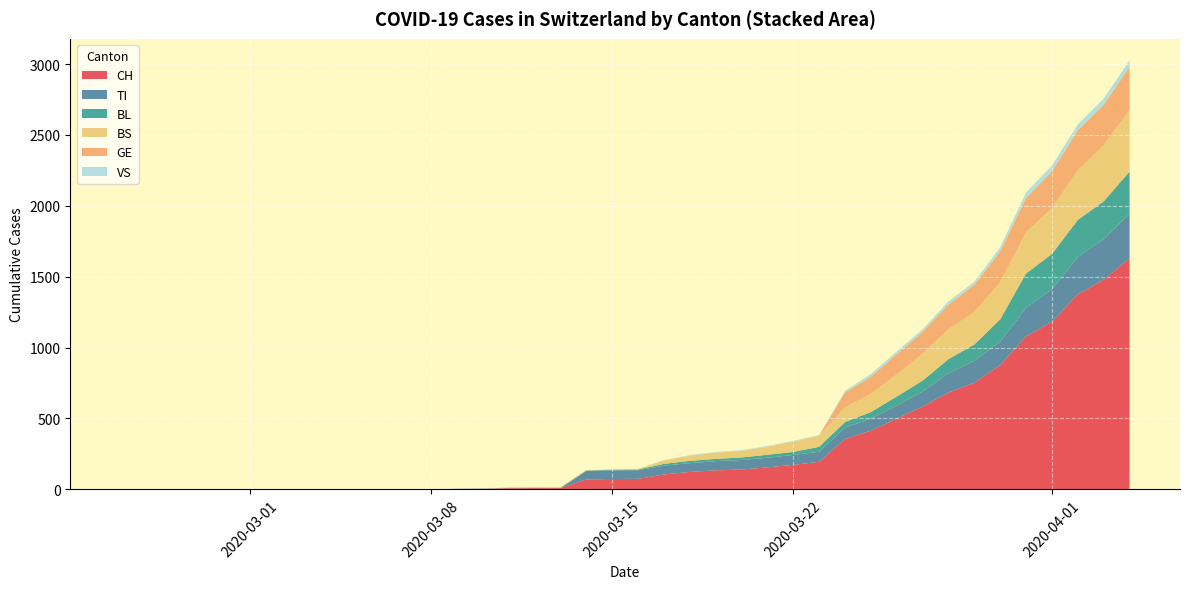

Reading right to left, extract all data points from this chart.

CH: 39=1630	38=1479	37=1376	36=1183	35=1079	34=877	33=752	32=683	31=584	30=499	29=414	28=355	27=194	26=173	25=155	24=140	23=134	22=123	21=105	20=74	19=73	18=70	17=9	16=9	15=8	14=4	13=3	12=1	11=1	10=1	9=0	8=0	7=0	6=0	5=0	4=0	3=0	2=0	1=0	0=0
TI: 39=314	38=287	37=263	36=229	35=202	34=165	33=155	32=136	31=107	30=91	29=85	28=80	27=71	26=70	25=68	24=67	23=65	22=62	21=62	20=61	19=61	18=61	17=0	16=0	15=0	14=0	13=0	12=0	11=0	10=0	9=0	8=0	7=0	6=0	5=0	4=0	3=0	2=0	1=0	0=0
BL: 39=298	38=266	37=262	36=249	35=242	34=158	33=115	32=100	31=76	30=65	29=46	28=40	27=35	26=21	25=21	24=18	23=16	22=16	21=13	20=5	19=5	18=2	17=2	16=2	15=2	14=2	13=1	12=0	11=0	10=0	9=0	8=0	7=0	6=0	5=0	4=0	3=0	2=0	1=0	0=0
BS: 39=434	38=397	37=350	36=323	35=292	34=263	33=228	32=211	31=191	30=155	29=128	28=105	27=78	26=73	25=57	24=46	23=44	22=36	21=25	20=4	19=0	18=4	17=4	16=4	15=4	14=0	13=0	12=0	11=0	10=0	9=0	8=0	7=0	6=0	5=0	4=0	3=0	2=0	1=0	0=0
GE: 39=305	38=284	37=283	36=260	35=241	34=216	33=193	32=175	31=153	30=144	29=122	28=103	27=0	26=0	25=0	24=0	23=0	22=0	21=0	20=0	19=0	18=0	17=0	16=0	15=0	14=0	13=0	12=0	11=0	10=0	9=0	8=0	7=0	6=0	5=0	4=0	3=0	2=0	1=0	0=0
VS: 39=46	38=44	37=41	36=40	35=39	34=29	33=21	32=21	31=18	30=18	29=18	28=12	27=5	26=5	25=5	24=5	23=5	22=5	21=1	20=0	19=0	18=0	17=0	16=0	15=0	14=0	13=0	12=0	11=0	10=0	9=0	8=0	7=0	6=0	5=0	4=0	3=0	2=0	1=0	0=0